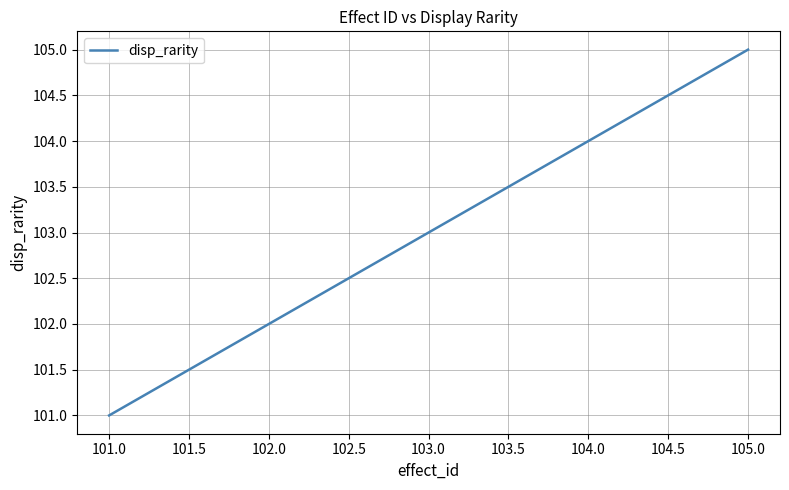

The value at 101.0 is 101. True or false?

True